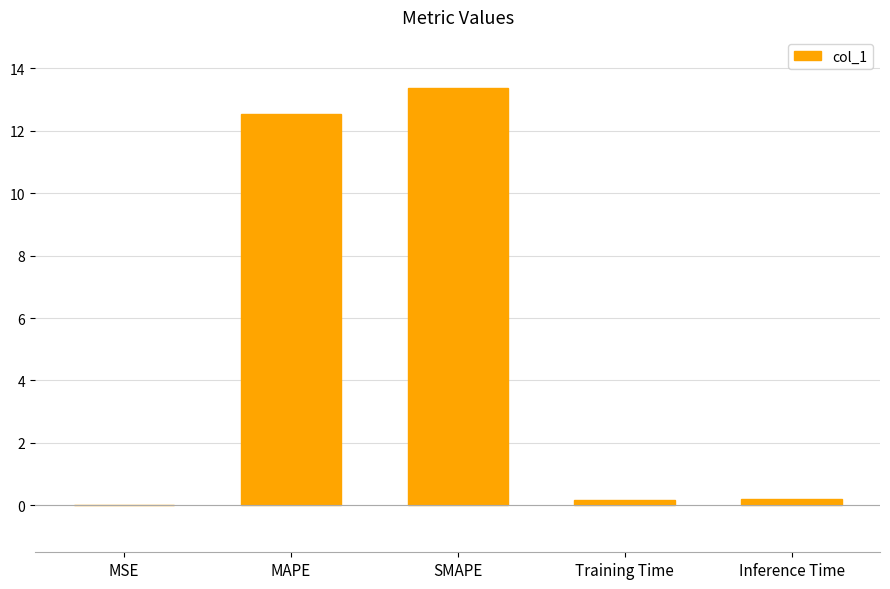

What is the sum of all values?

26.3